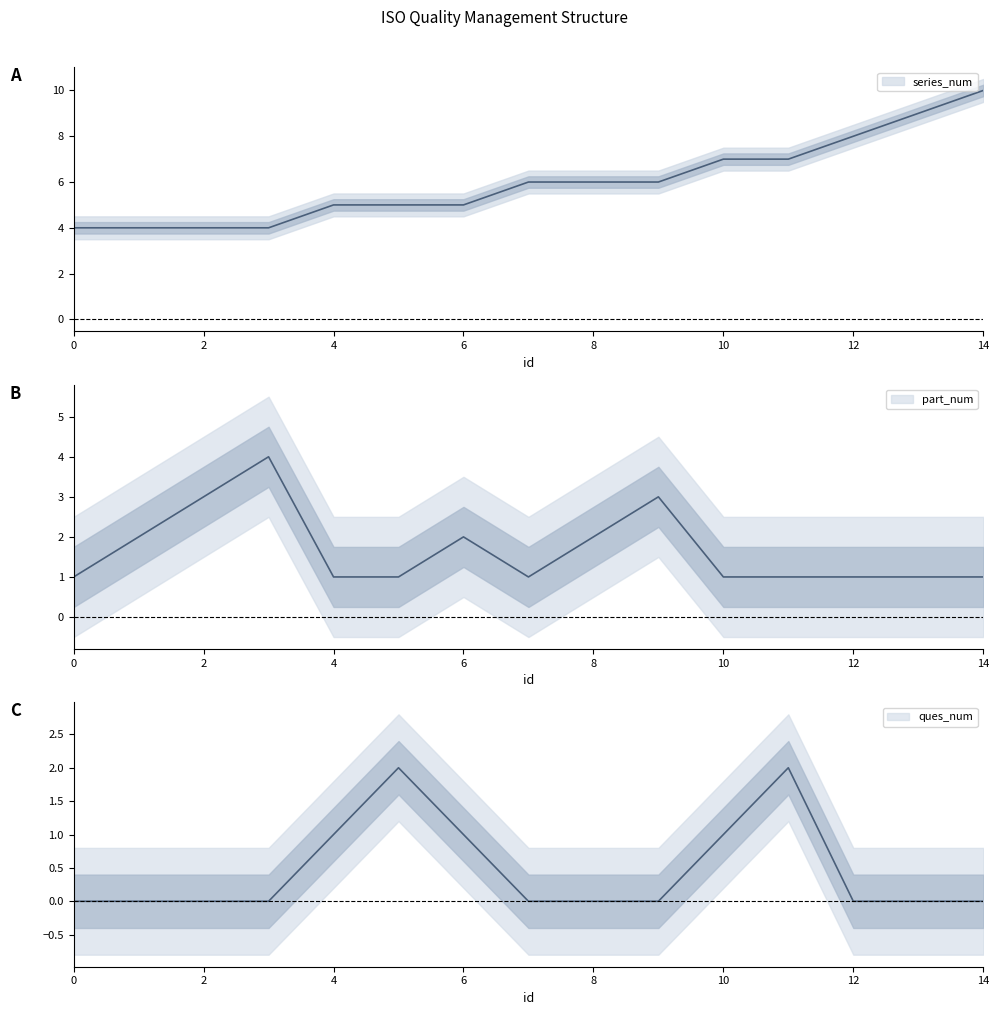

Reading left to right, list all the values displayed in this chart.

series_num: 0=4	1=4	2=4	3=4	4=5	5=5	6=5	7=6	8=6	9=6	10=7	11=7	12=8	13=9	14=10
part_num: 0=1	1=2	2=3	3=4	4=1	5=1	6=2	7=1	8=2	9=3	10=1	11=1	12=1	13=1	14=1
ques_num: 0=0	1=0	2=0	3=0	4=1	5=2	6=1	7=0	8=0	9=0	10=1	11=2	12=0	13=0	14=0